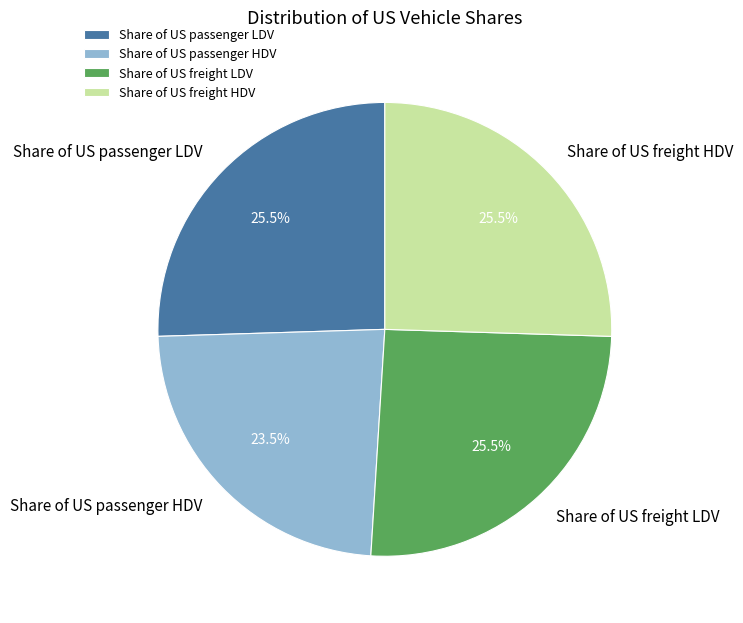

Does Share of US freight LDV represent more than half of the total?

No